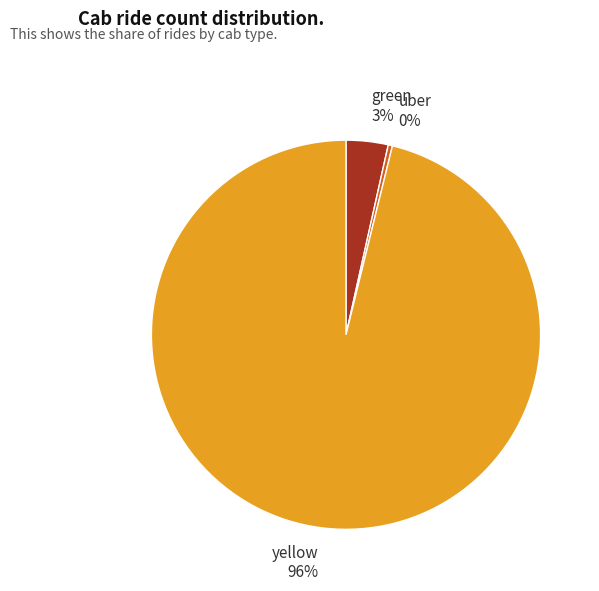

Do yellow and uber together represent more than half of the pie?

Yes